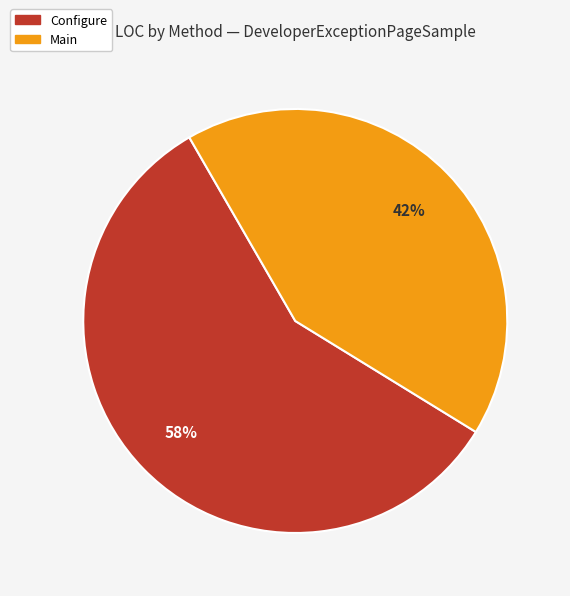

How many slices are in this pie chart?

2